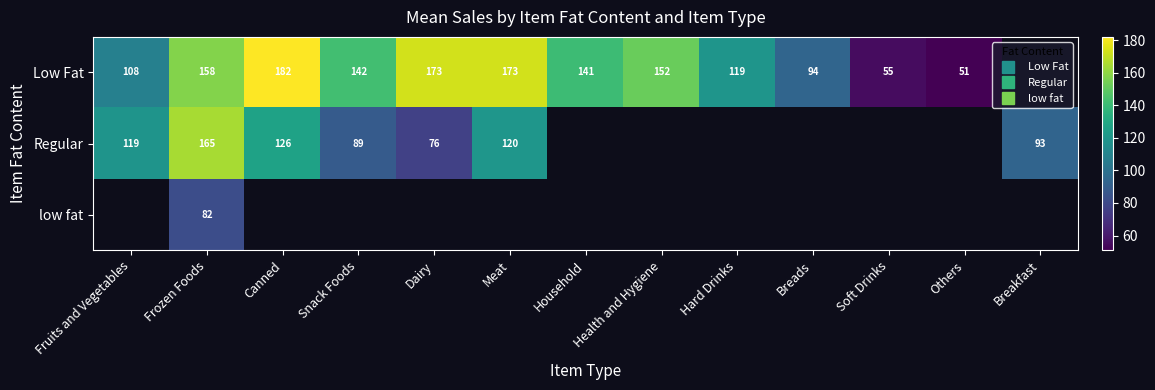

The Regular series shows 186.6 at Canned. True or false?

False